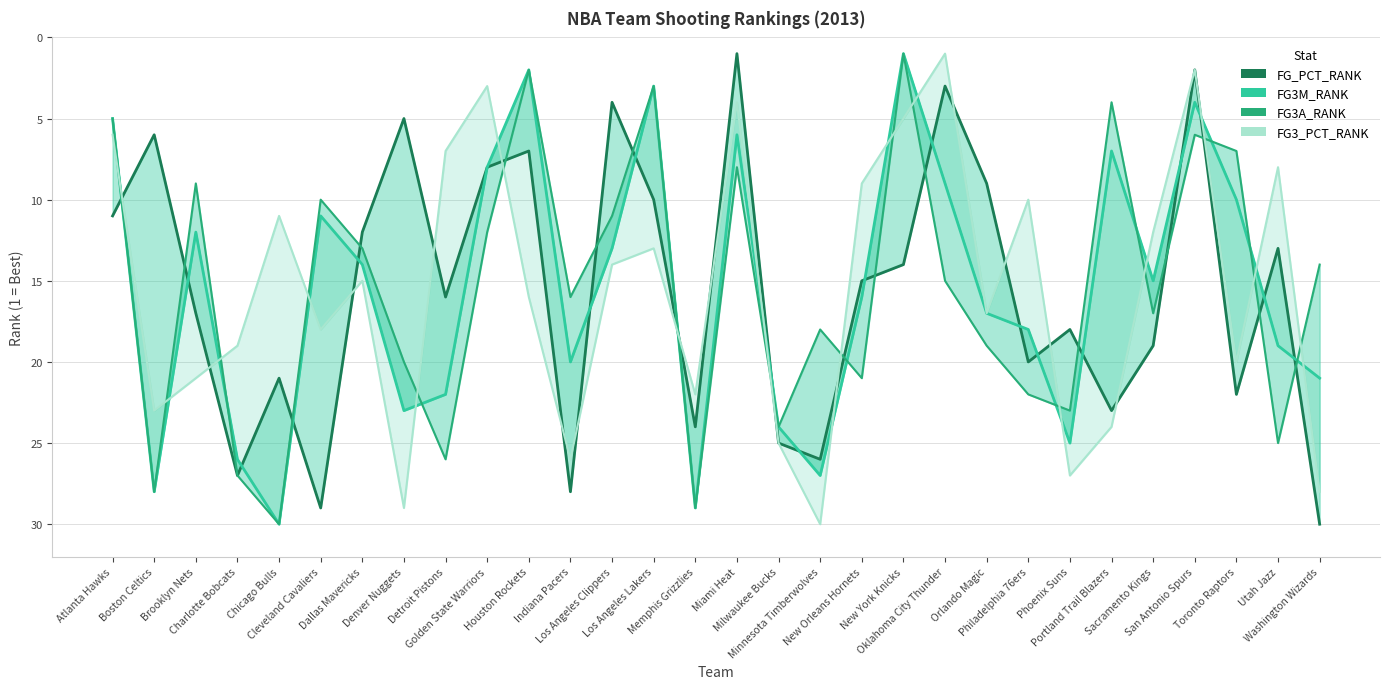

What is the spread (max minus min) of values at Utah Jazz?

17